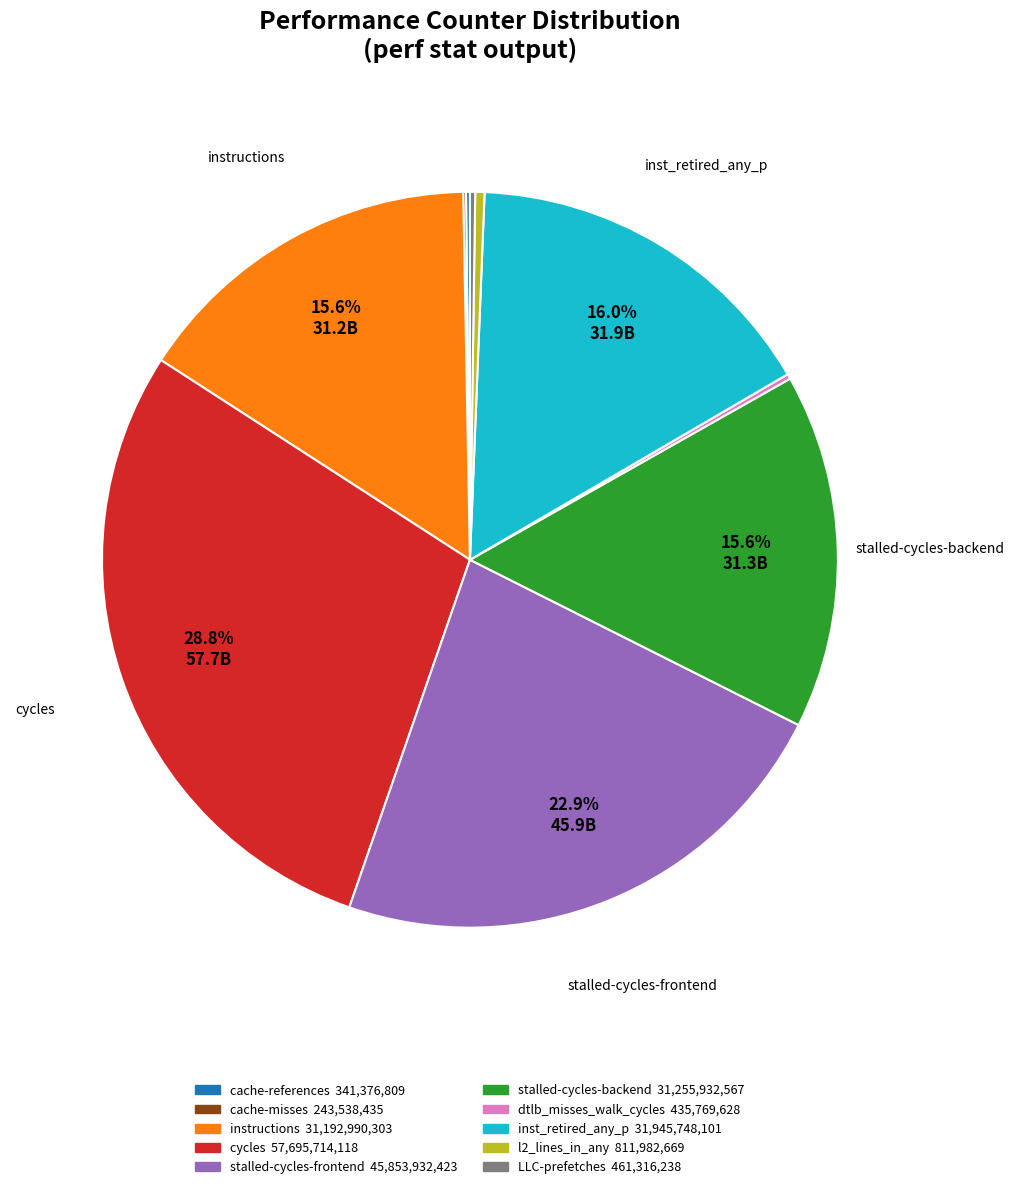

Is there a majority slice in this chart?

No